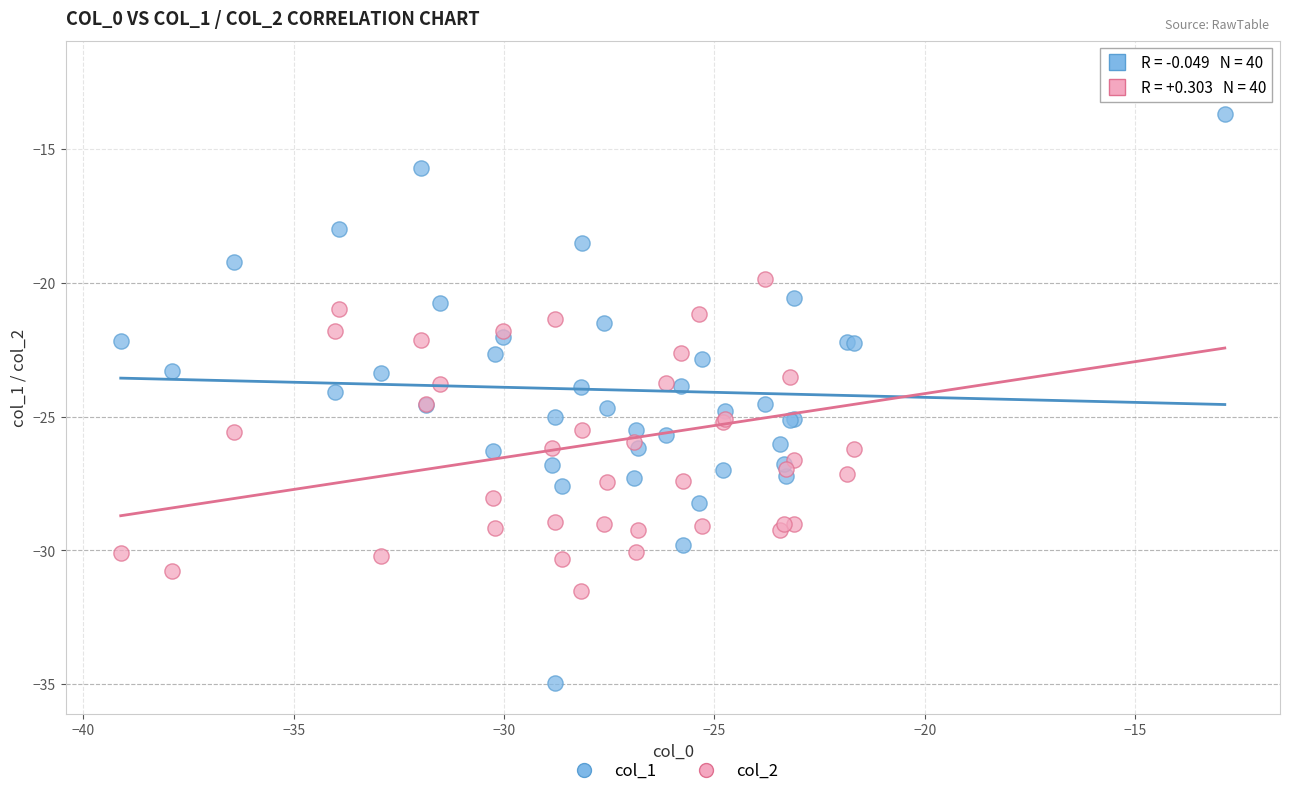

Which series has the widest spread of Y values?

col_1